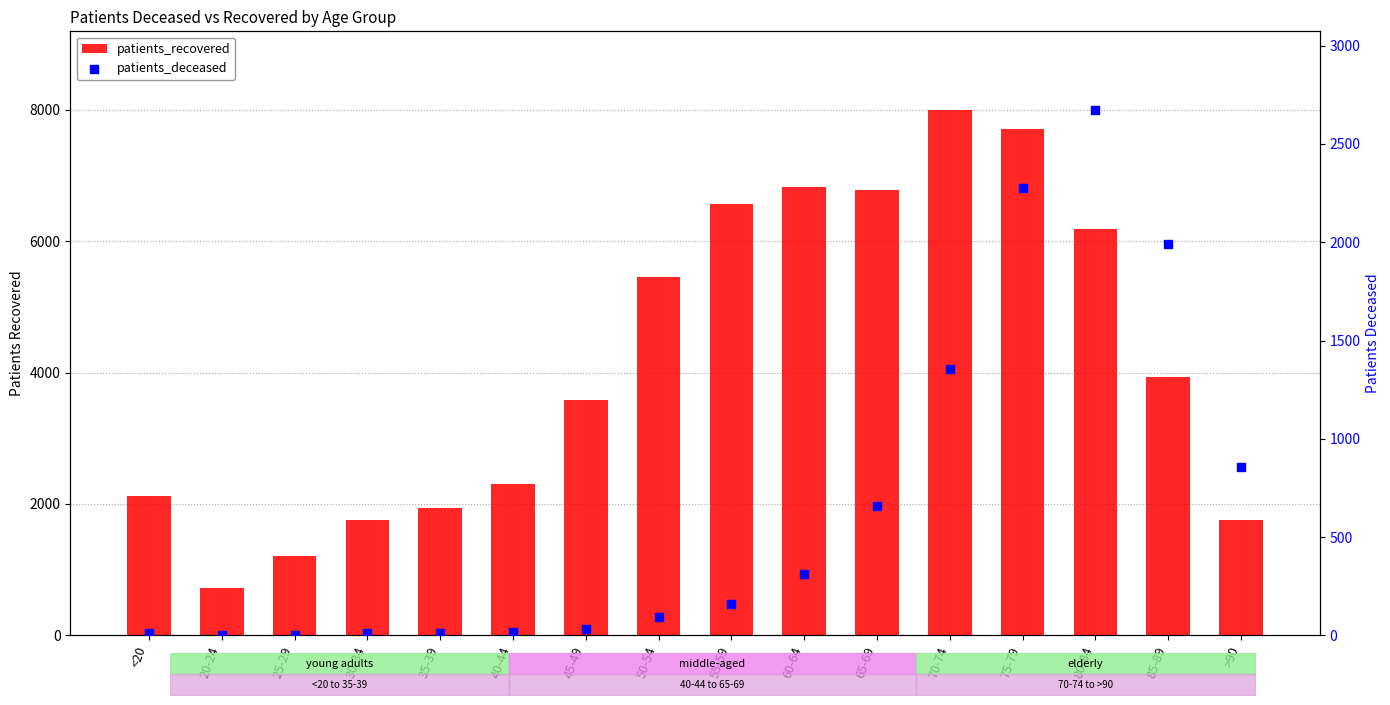

Which series has the widest spread of Y values?

patients_recovered